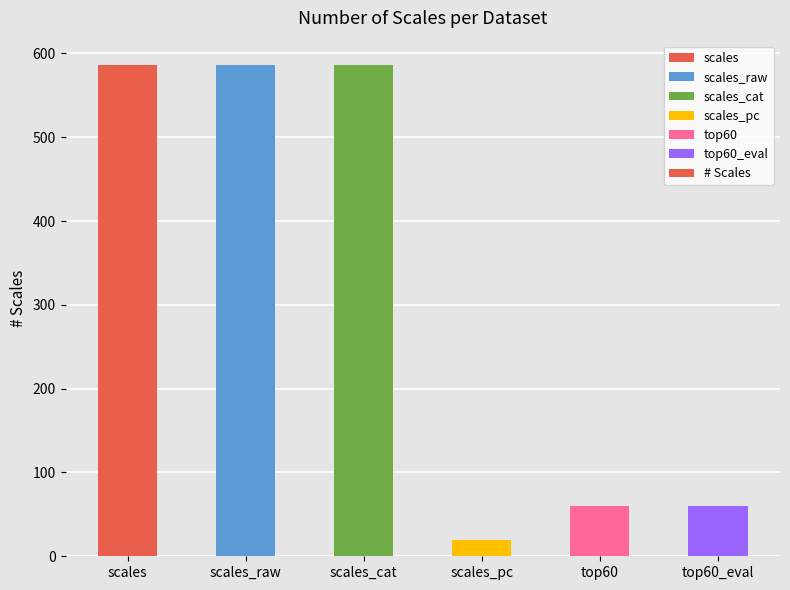

How many bars are there in total?

6